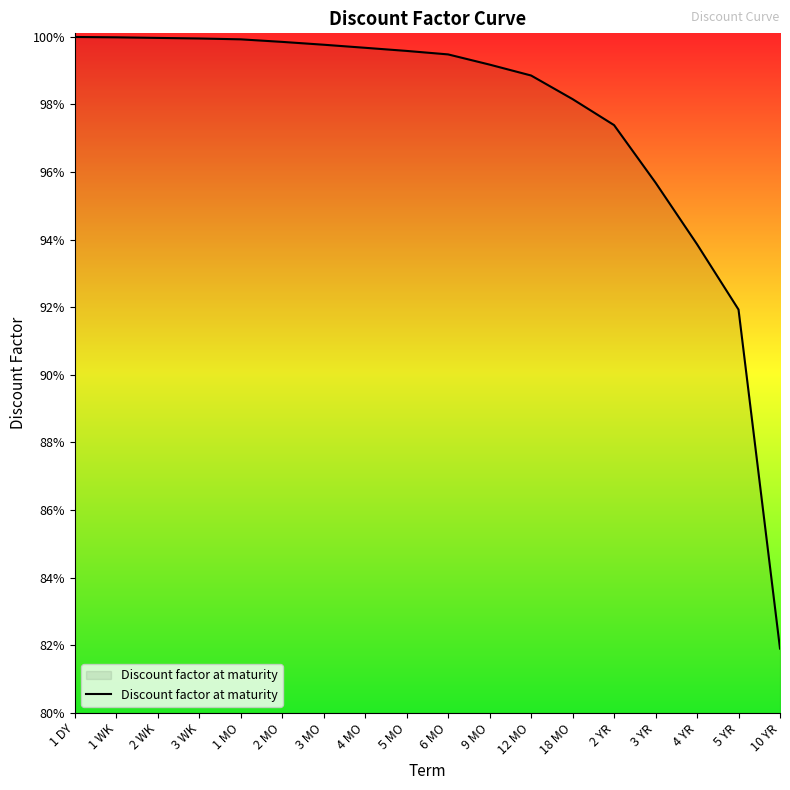

Does the chart display data point markers on the line(s)?

No